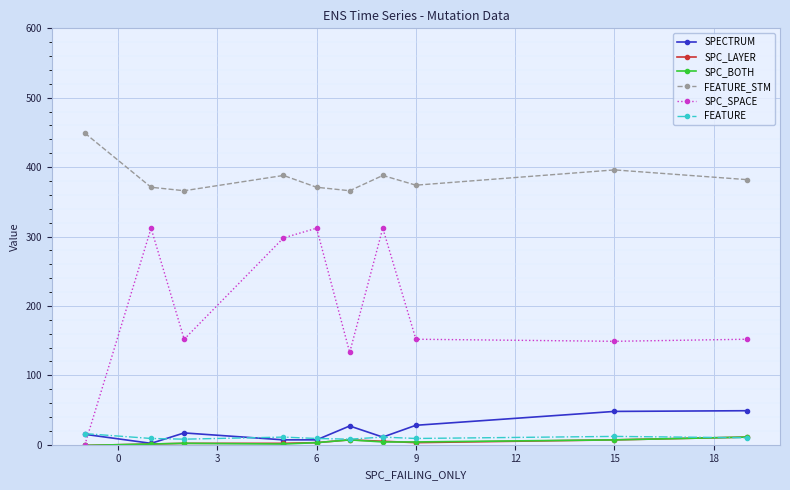

Which series has the largest total across all categories?

FEATURE_STM